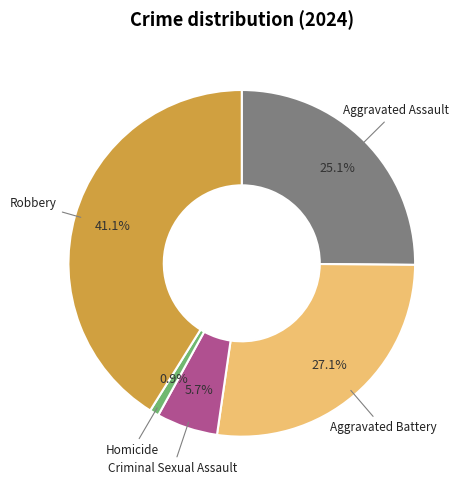

Which category has the smallest portion of the pie?

Homicide